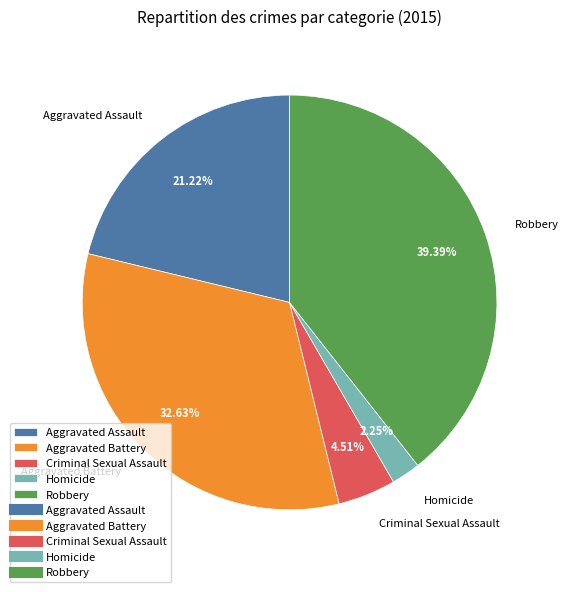

Do Aggravated Assault and Criminal Sexual Assault together represent more than half of the pie?

No